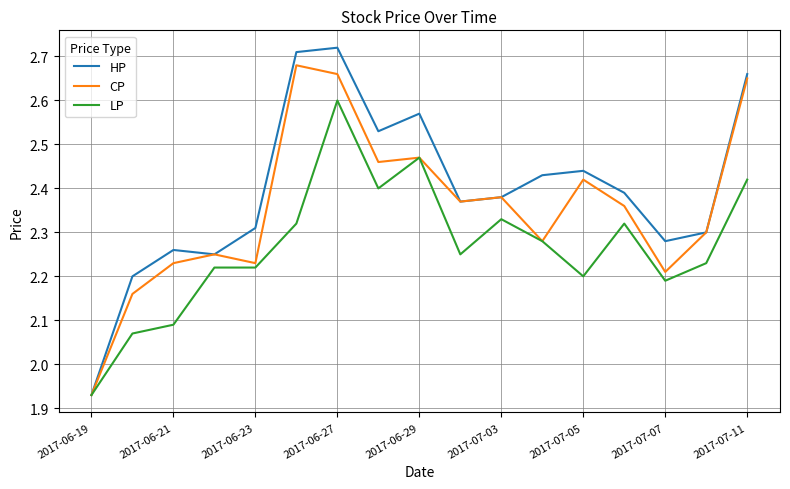

Which series has the widest spread of values?

HP